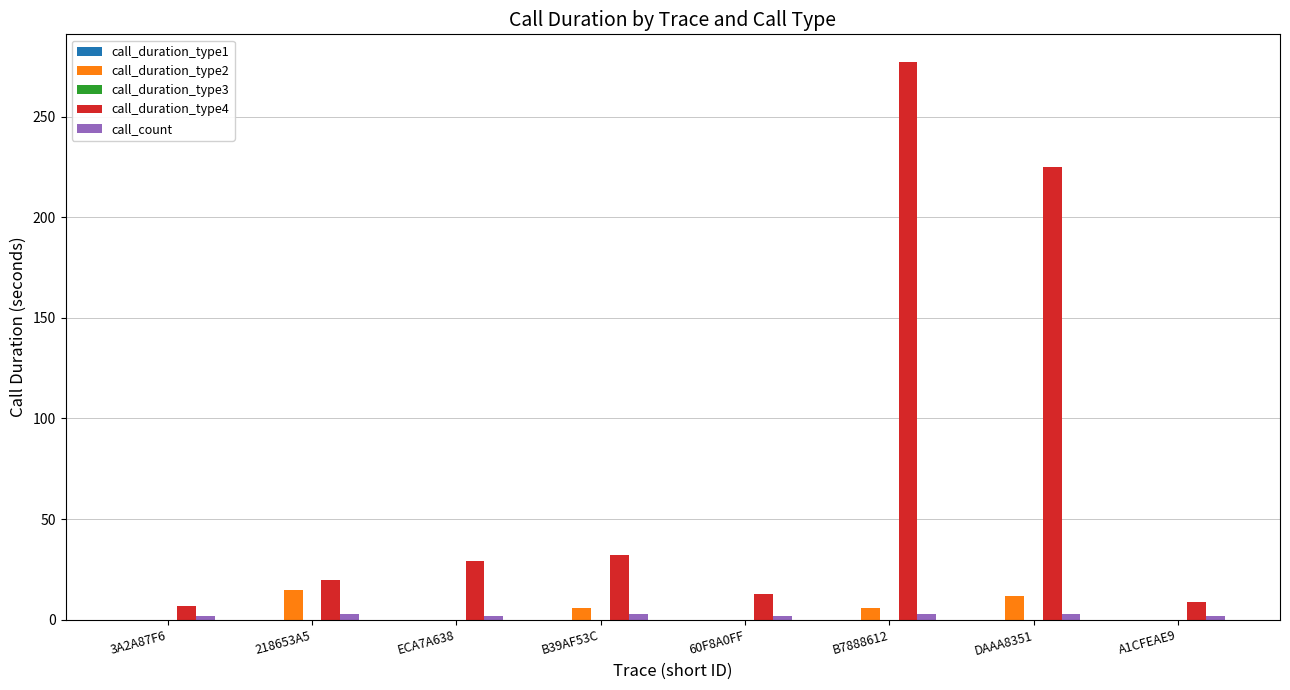

Is it true that call_count equals 2 at 3A2A87F6?

True